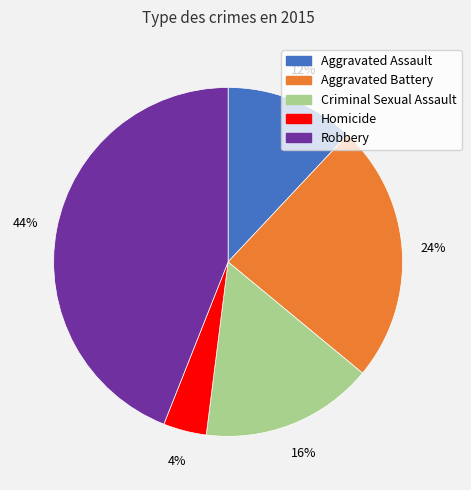

Between Aggravated Battery and Robbery, which is larger?

Robbery